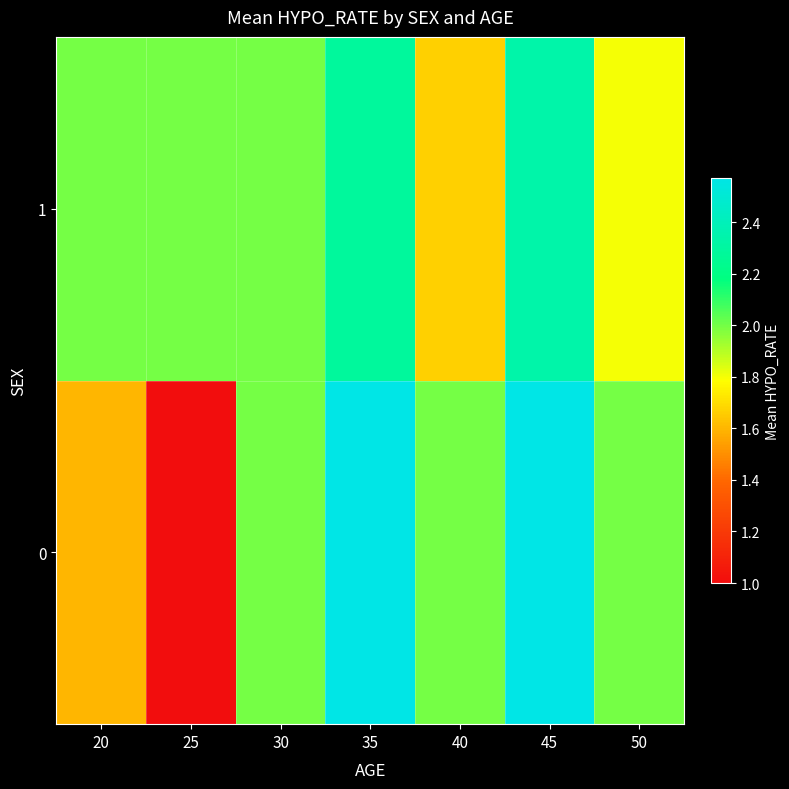

Rank the series by their average value, from highest to lowest.

1, 0